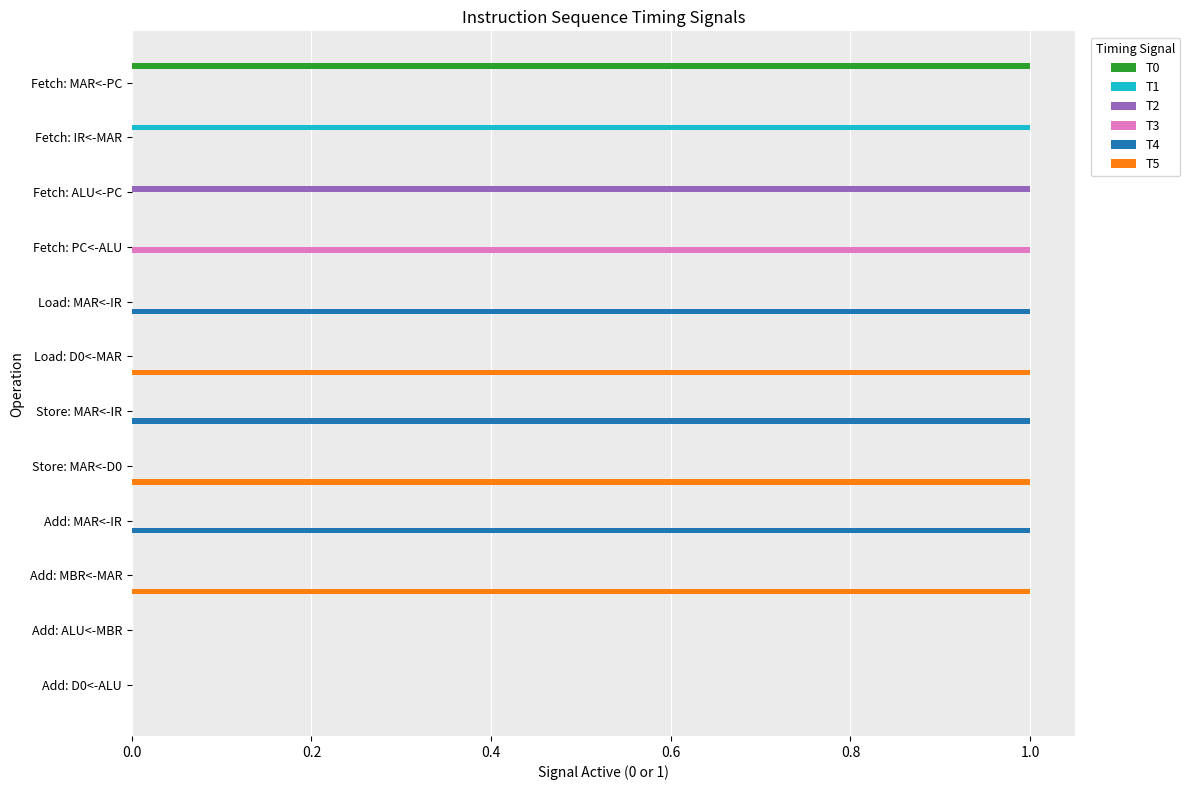

What is the greatest value displayed?

1